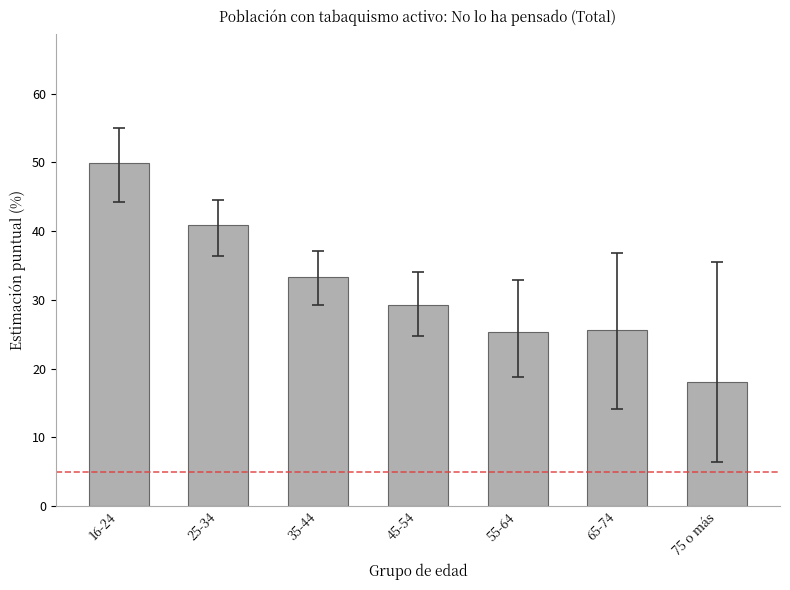

Is it true that the value at 65-74 is 25.6?

True